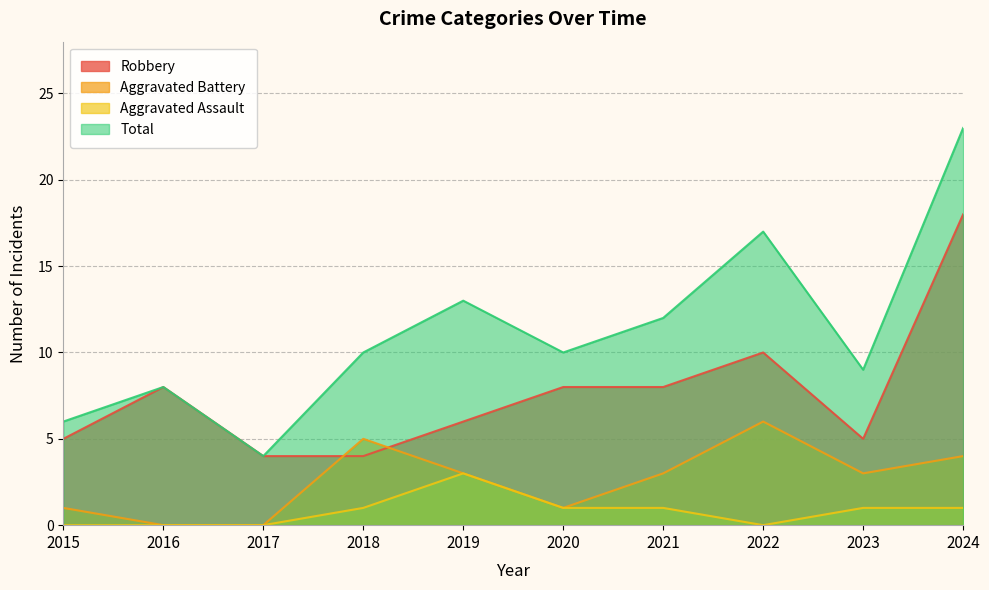

At which label is Robbery closest to 11?

2022